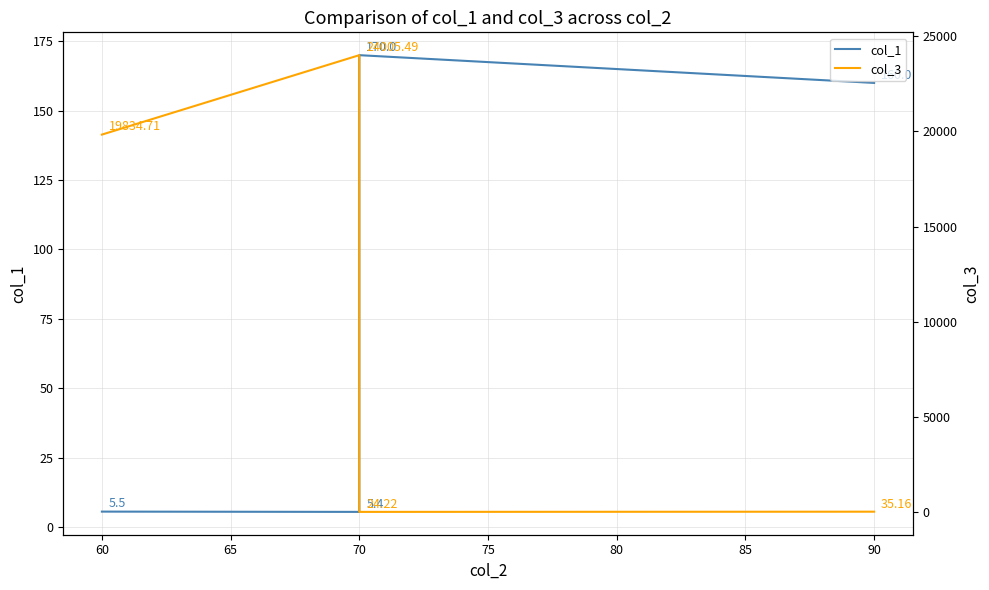

Which series has the largest total across all categories?

col_3